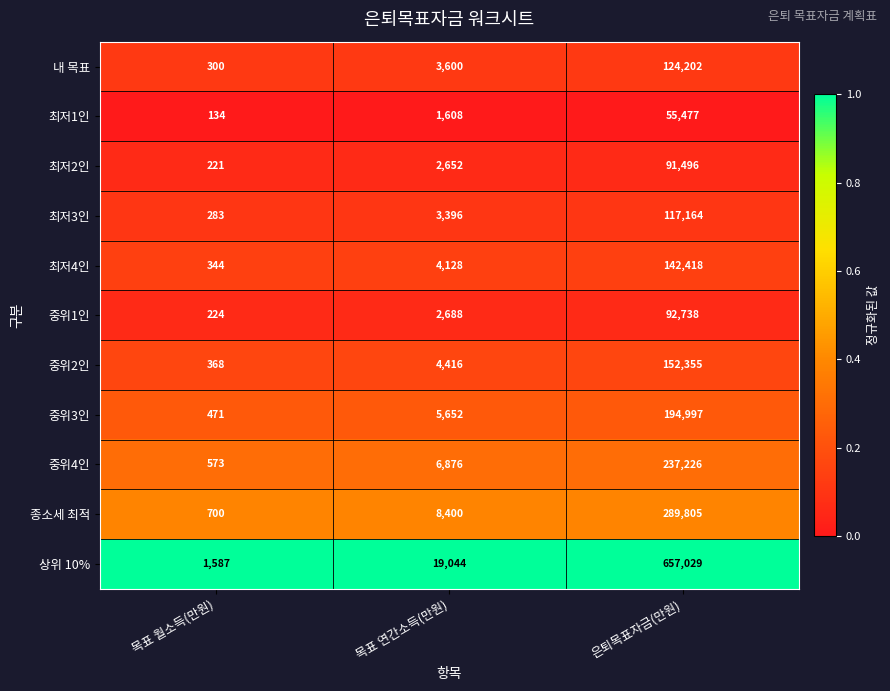

Which category has the lowest value across all series?

목표 월소득(만원)